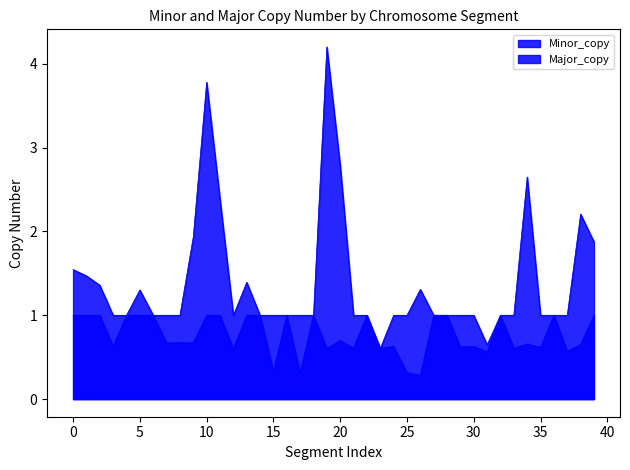

Which series has the largest range (max minus min)?

Major_copy